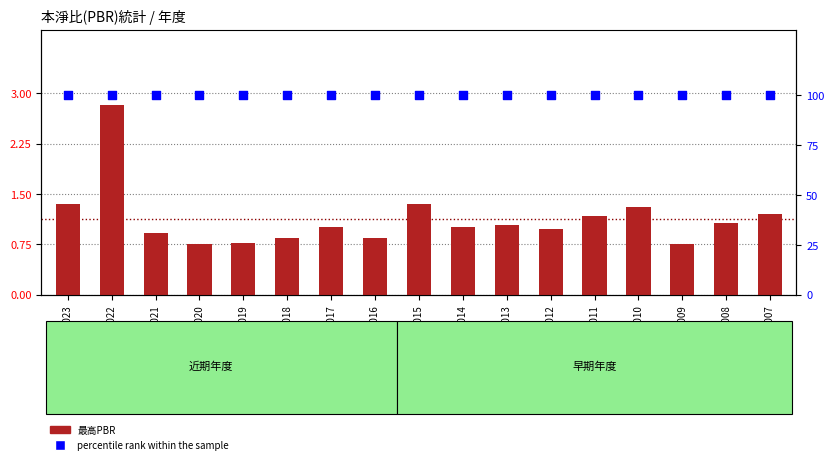

Which series reaches the maximum Y coordinate?

percentile rank within the sample